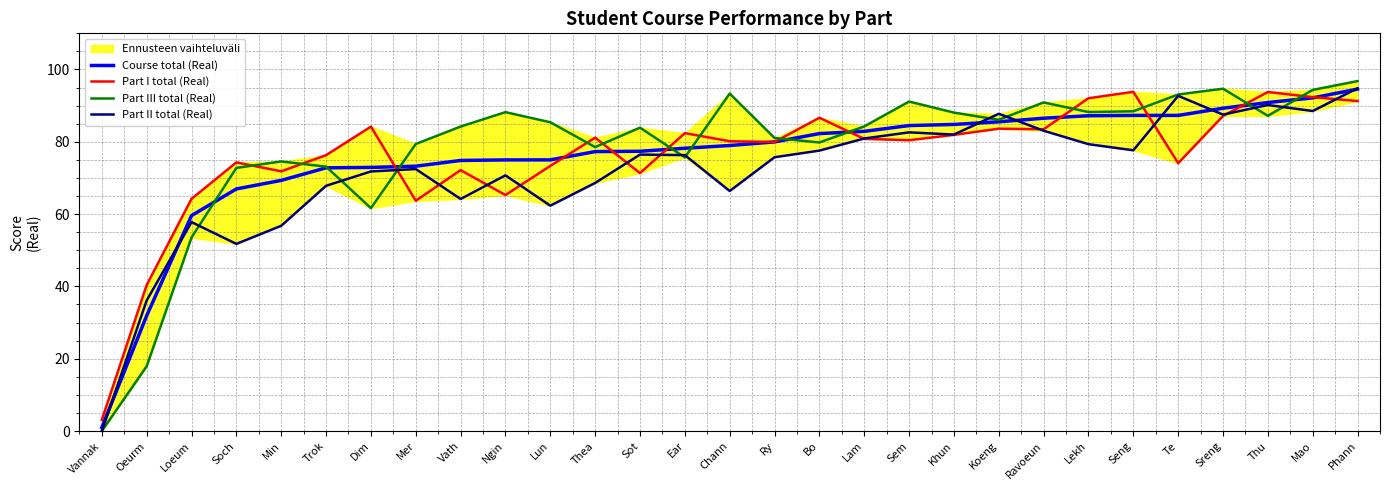

Where does the Course total (Real) series first go above 78?

Ear